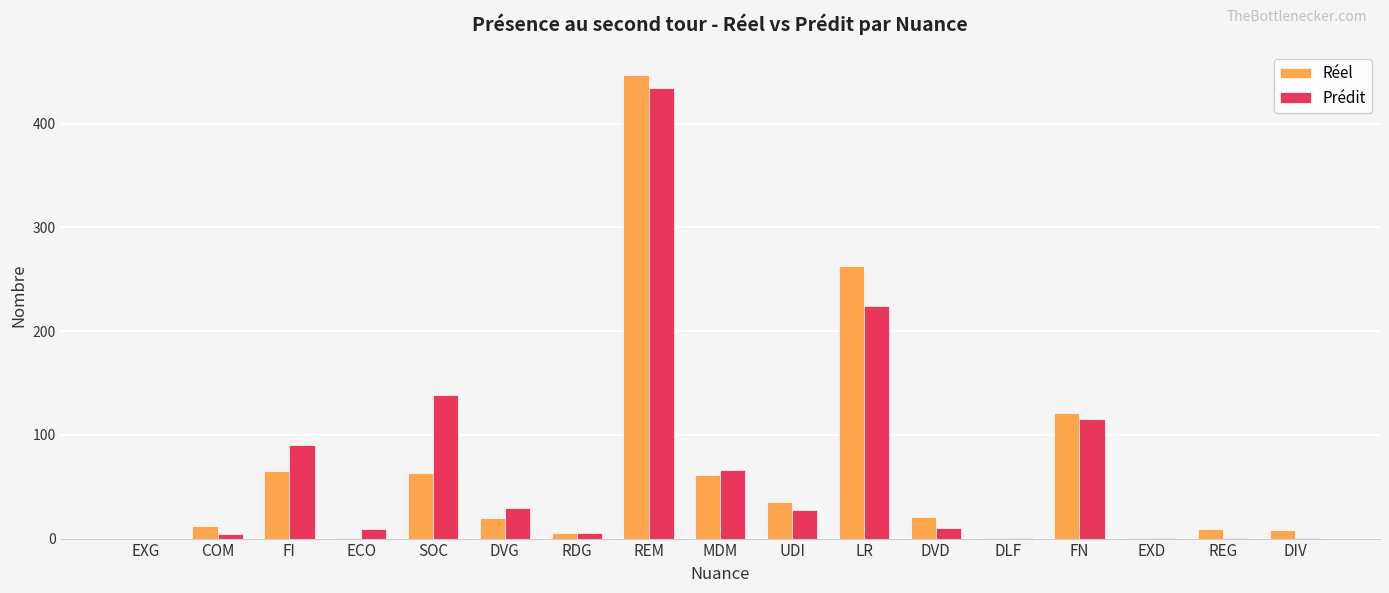

Which series changed the most between SOC and DIV?

Prédit